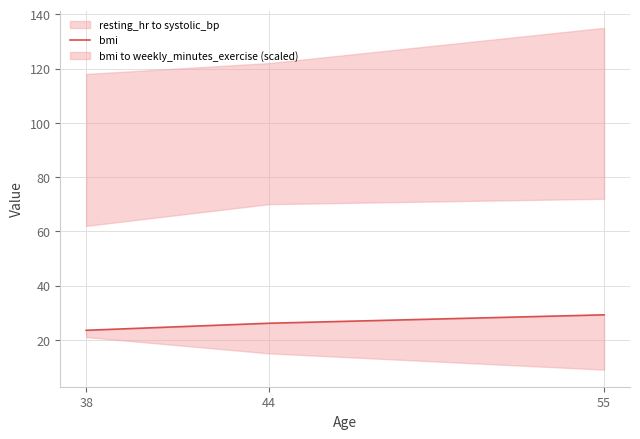

What is the sum of all values?

78.8